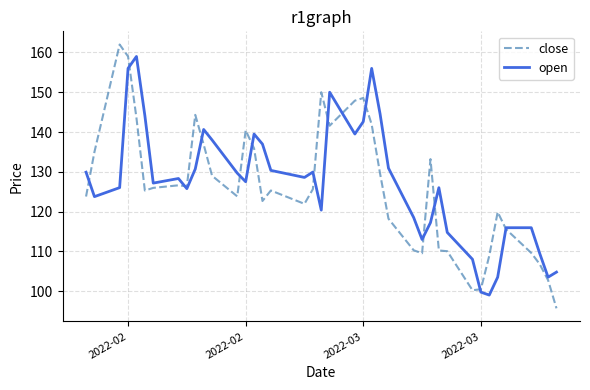

Which series has the largest total across all categories?

open